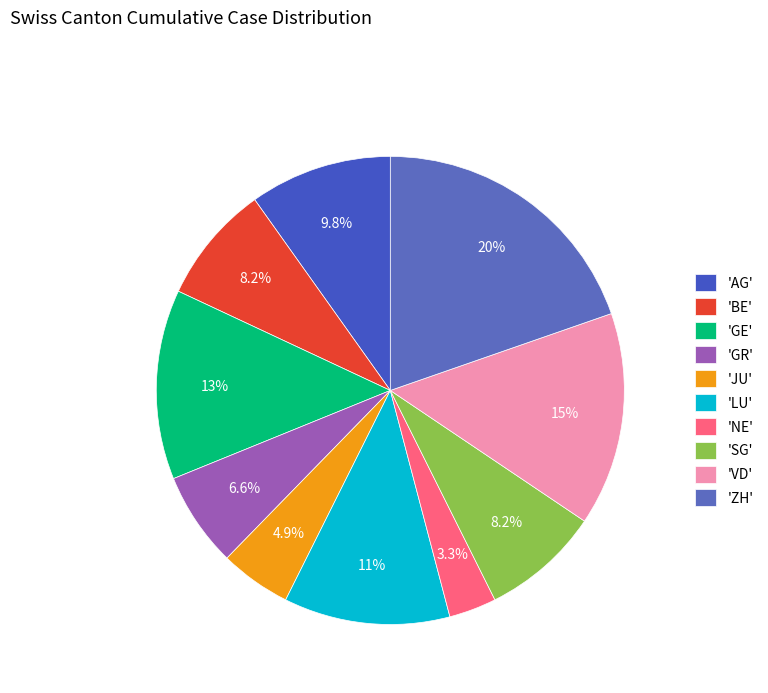

Count the number of slices in the pie.

10